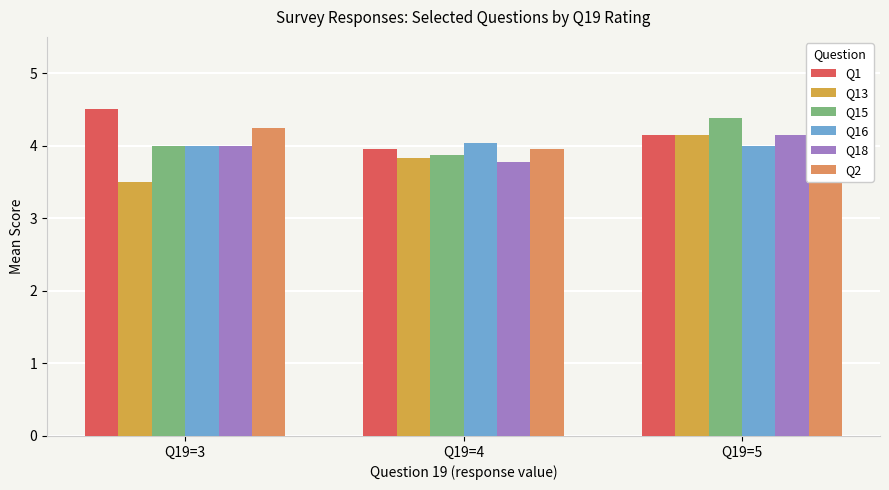

Reading right to left, what are all the values shown in this chart?

Q1: Q19=5=4.2	Q19=4=4.0	Q19=3=4.5
Q13: Q19=5=4.2	Q19=4=3.8	Q19=3=3.5
Q15: Q19=5=4.4	Q19=4=3.9	Q19=3=4.0
Q16: Q19=5=4.0	Q19=4=4.0	Q19=3=4.0
Q18: Q19=5=4.2	Q19=4=3.8	Q19=3=4.0
Q2: Q19=5=4.4	Q19=4=4.0	Q19=3=4.2